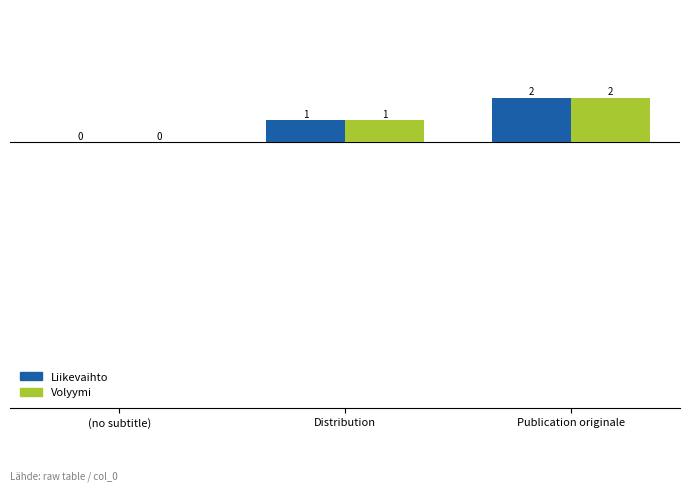

What is the sum of all Volyymi values?

3